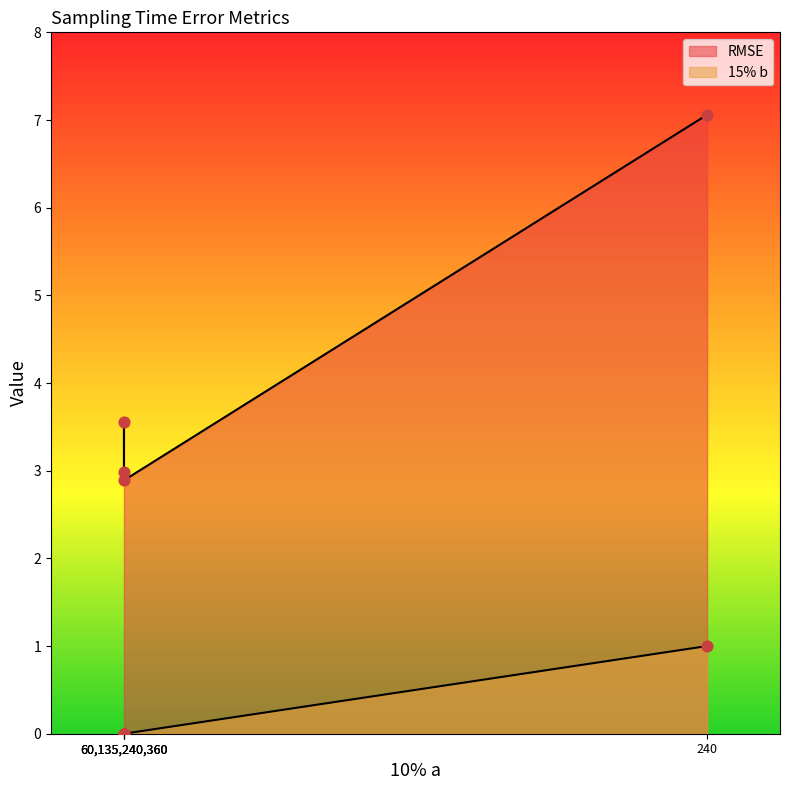

Which series contains the highest Y value?

RMSE